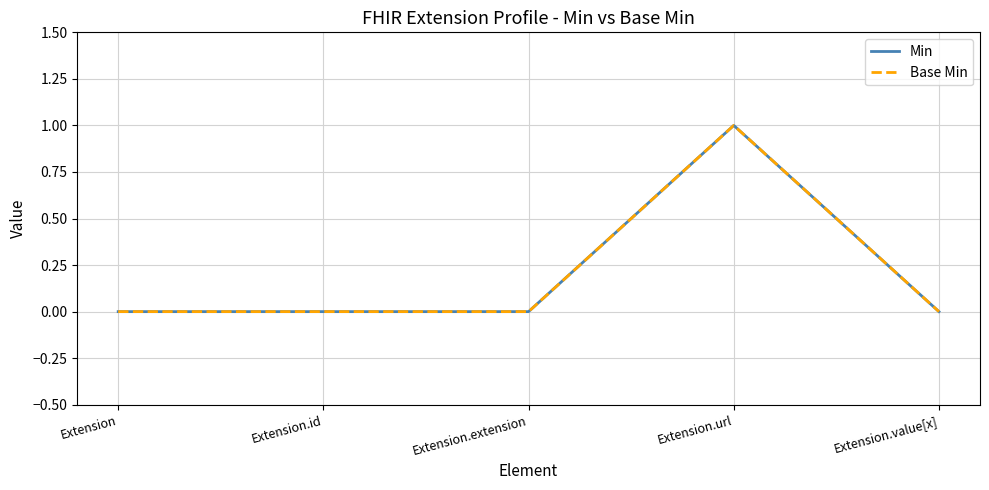

What is the greatest value displayed?

1